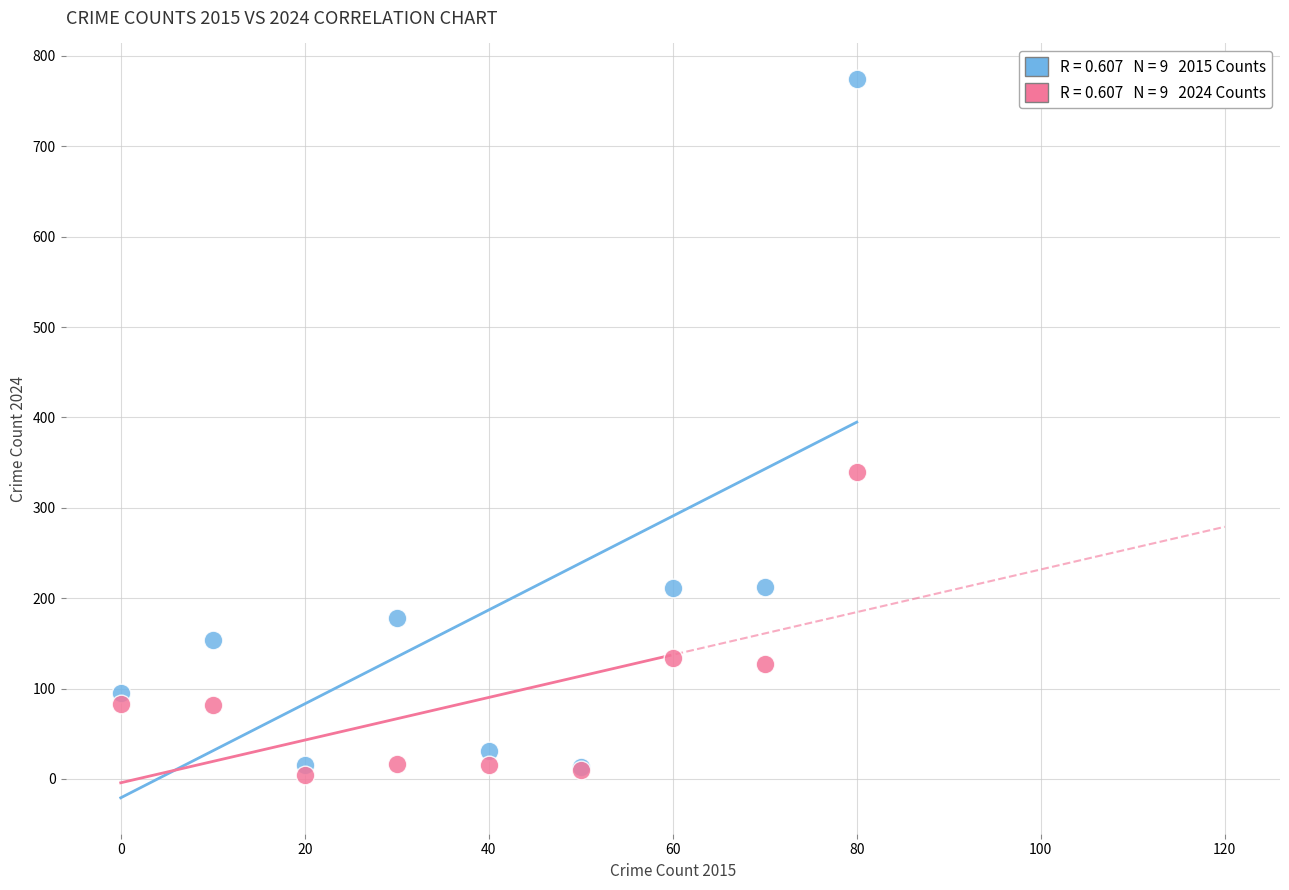

Across all series, what Y value is closest to 389?

340